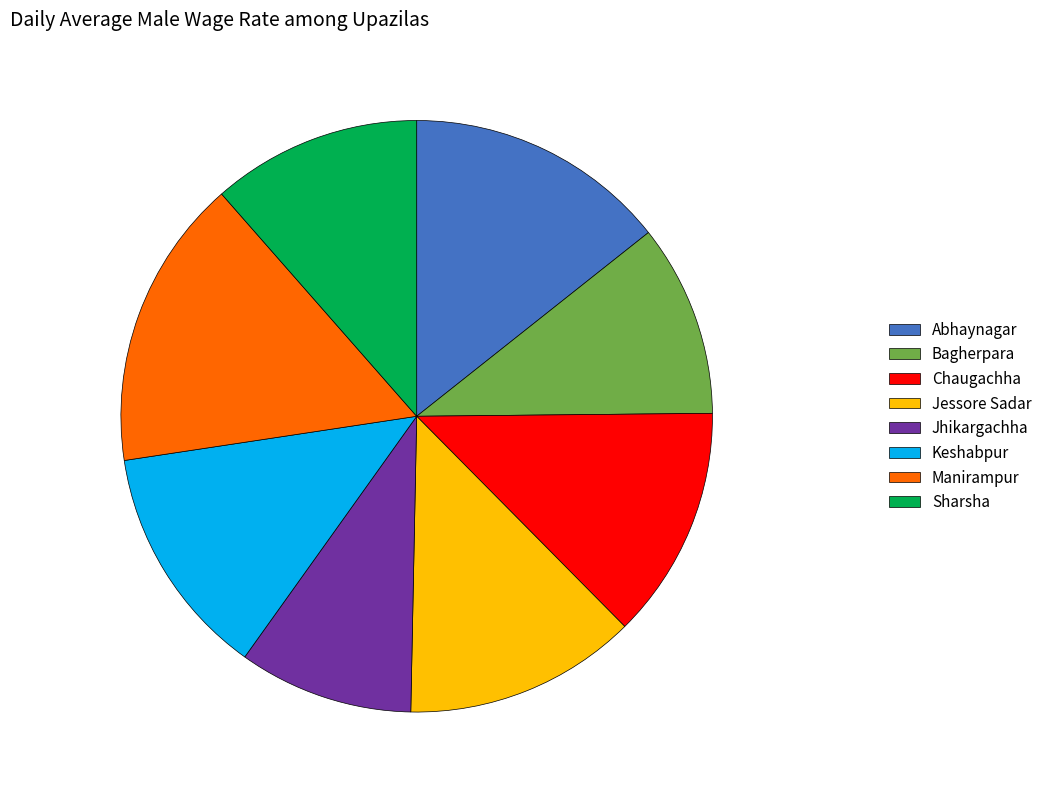

Is there a majority slice in this chart?

No